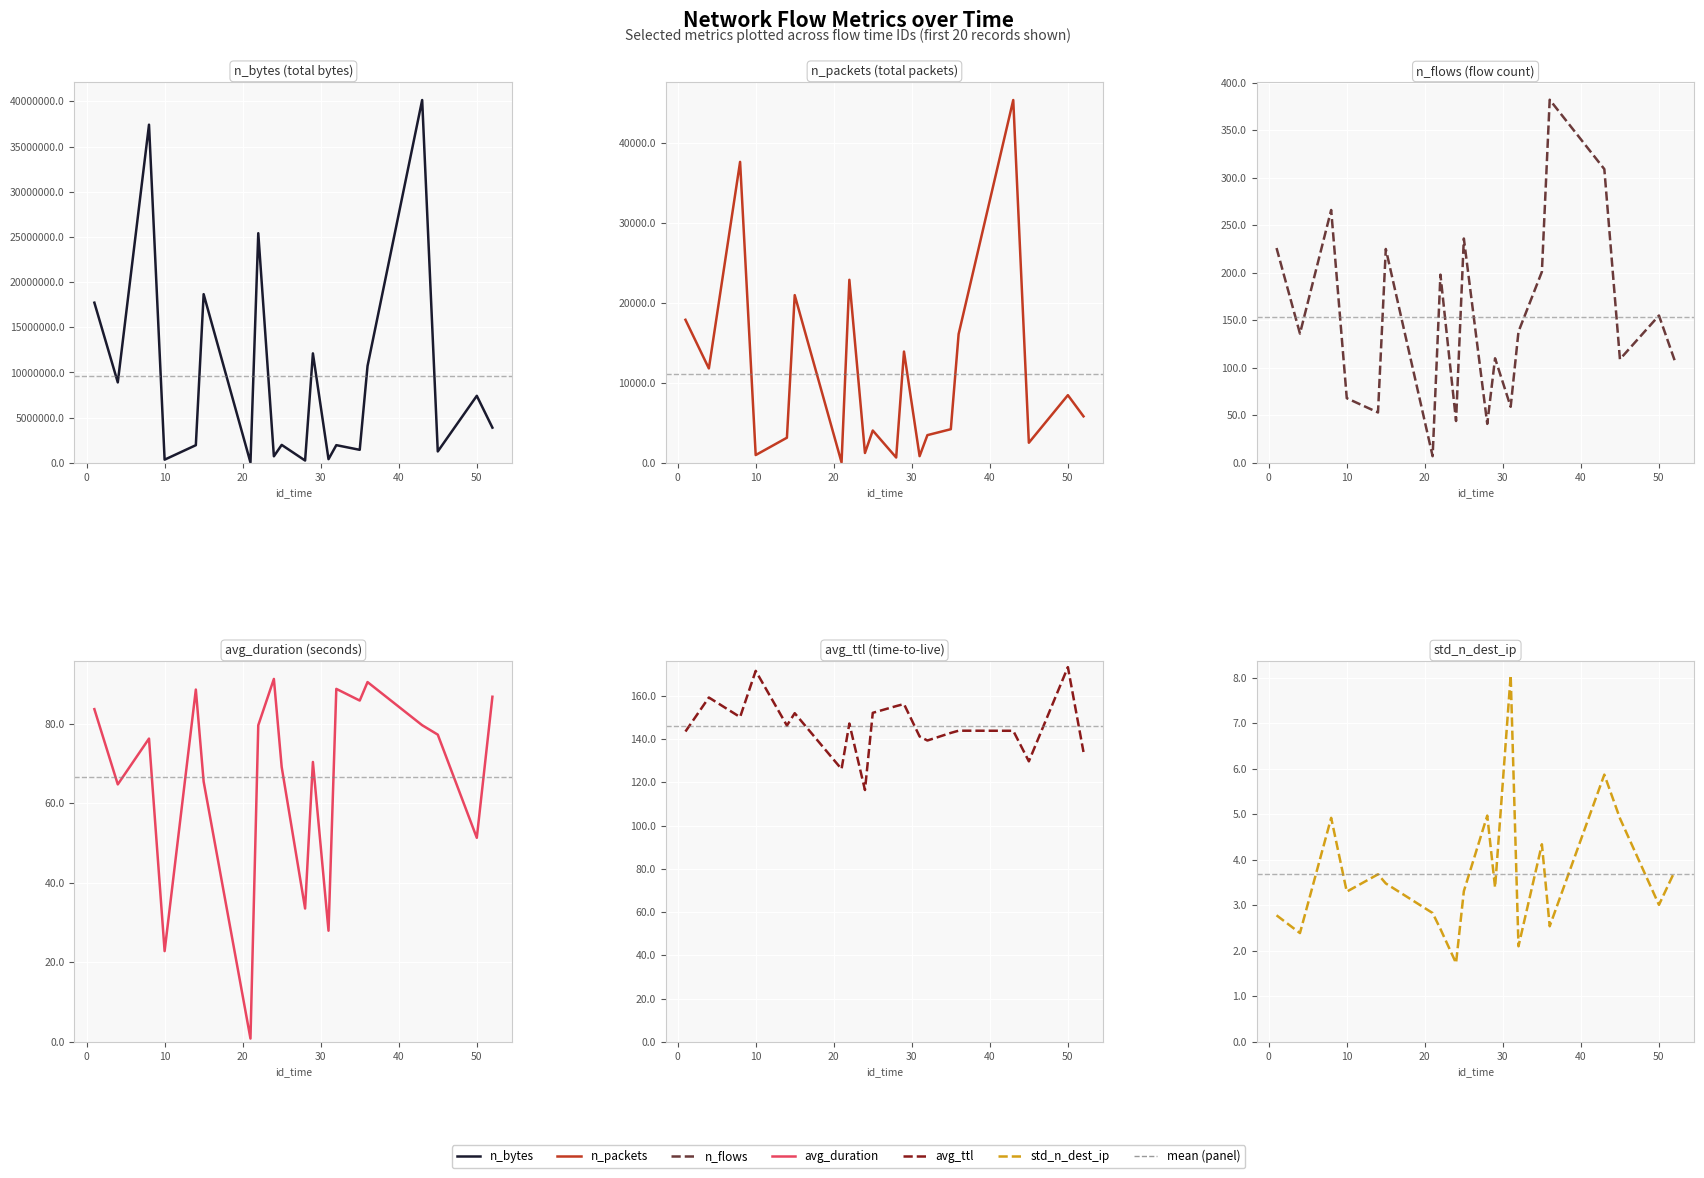

At which label does n_packets first exceed 5824?

1